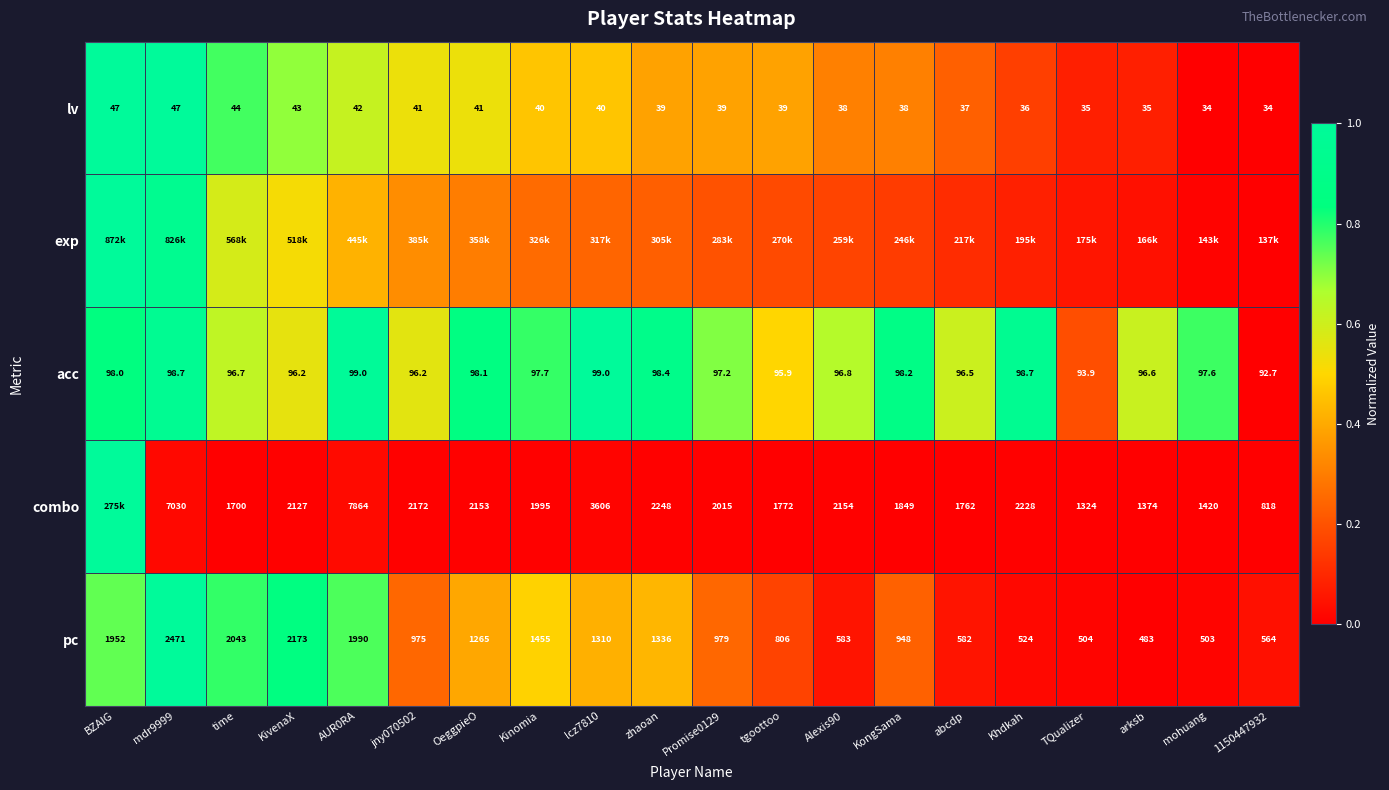

Which has a higher value, KongSama or Kinomia?

Kinomia